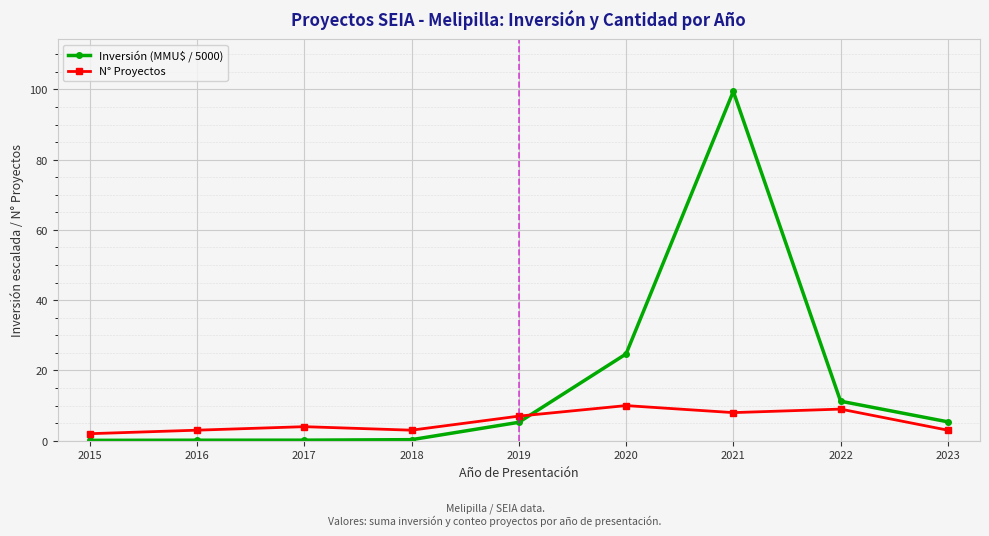

In N° Proyectos, how many points are higher than both neighbors (excluding endpoints)?

3